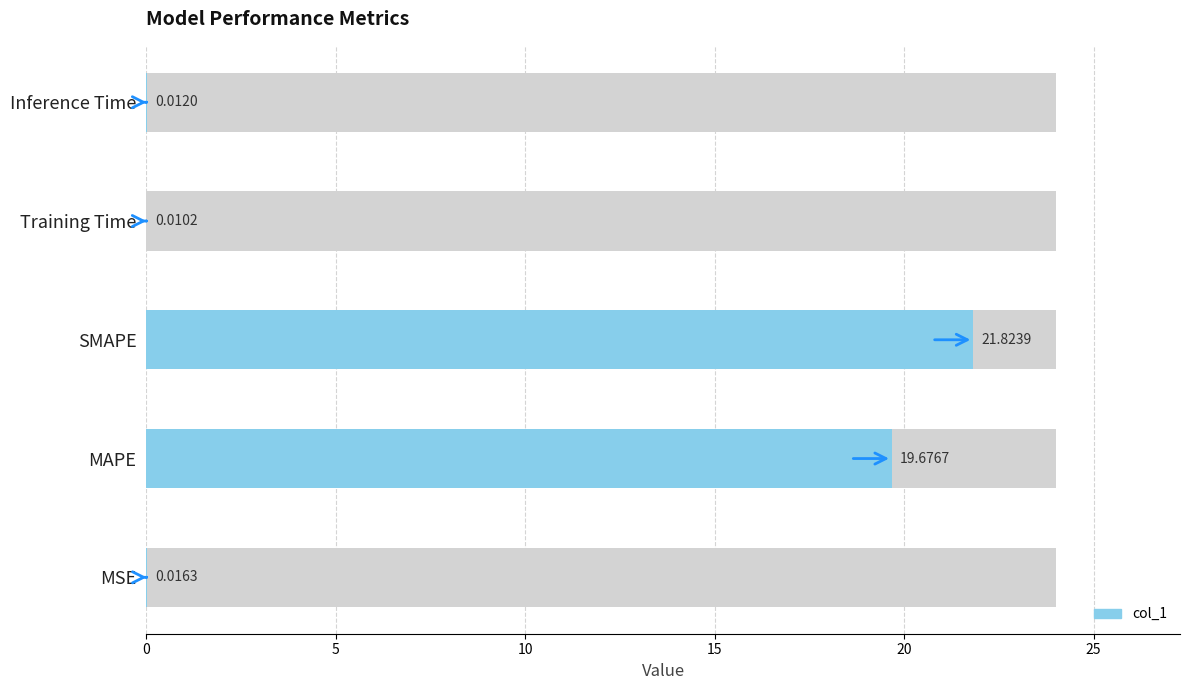

At which category does the chart reach its minimum across all series?

Training Time